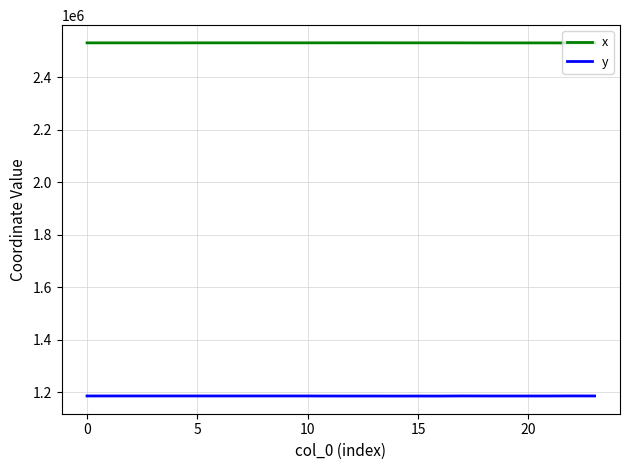

What is the lowest value of the y series?

1186266.8